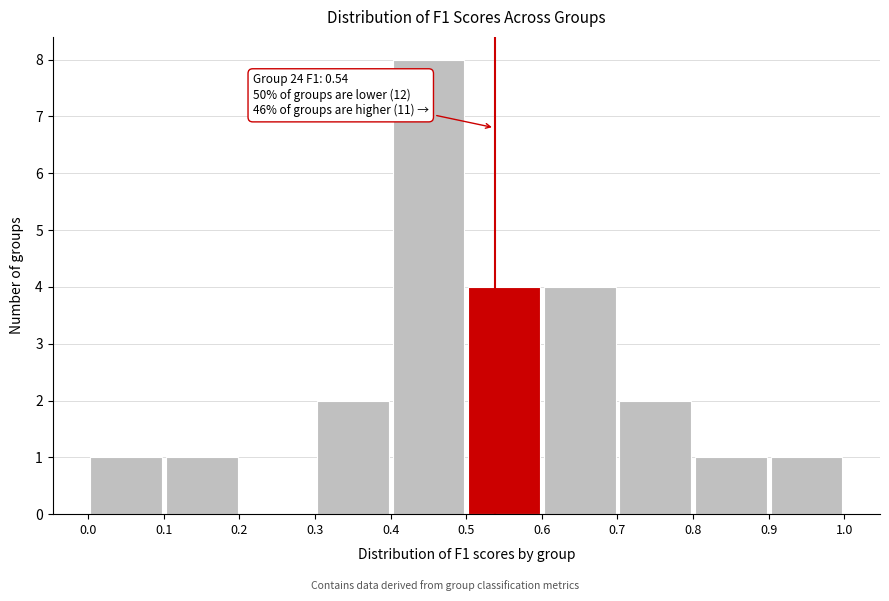

Over which range of the x-axis is the bar tallest?

0.4 to 0.5